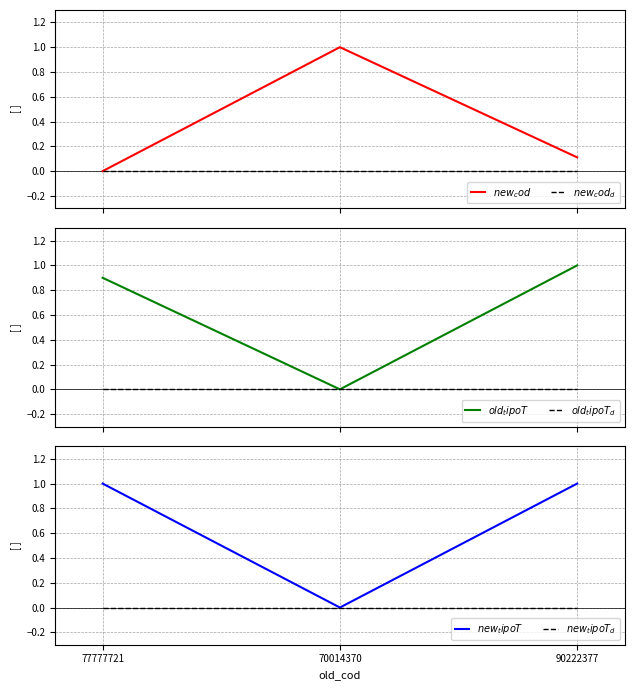

Which series has the largest total across all categories?

$new_tipoT$